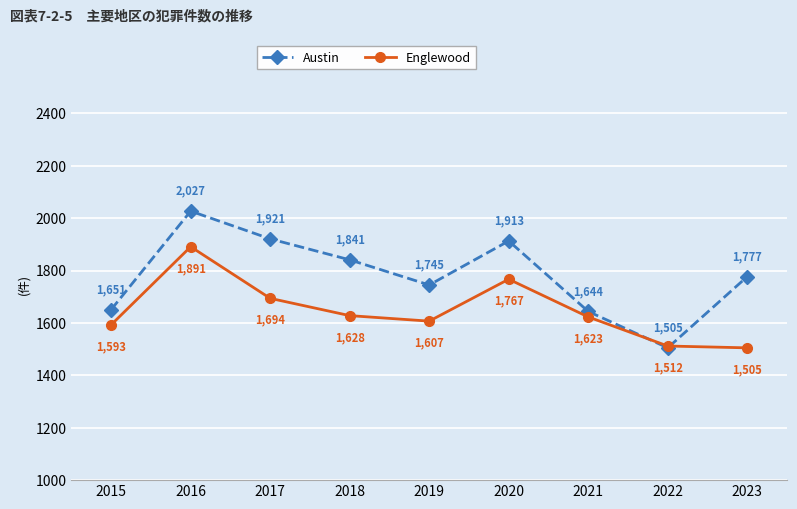

At which category is the sum across all series the highest?

2016